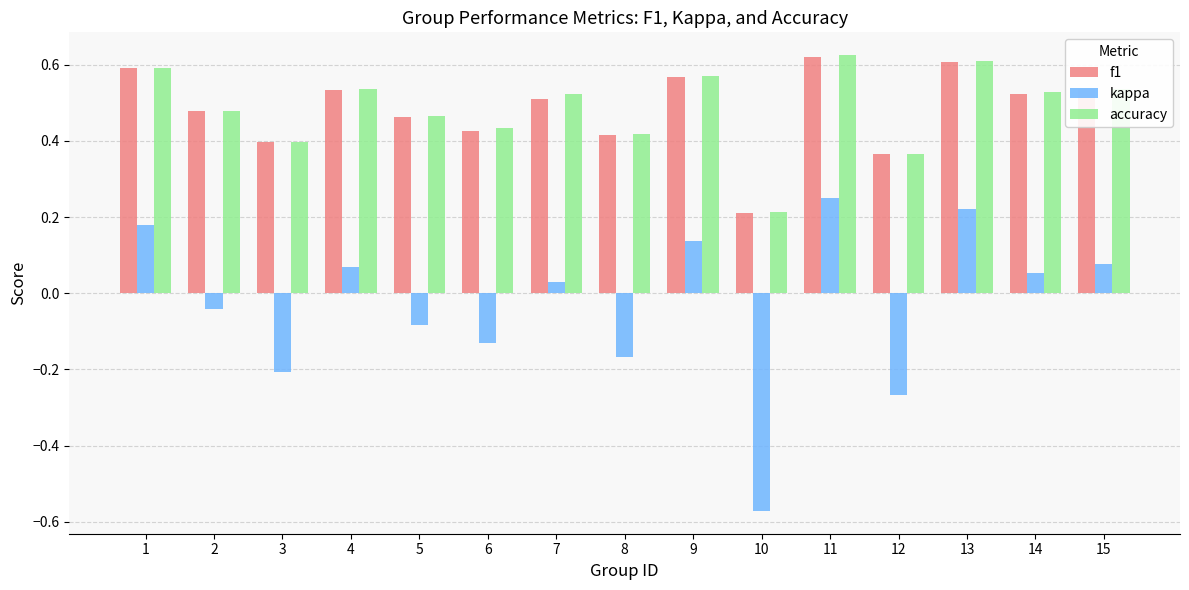

Which category has the lowest value across all series?

10